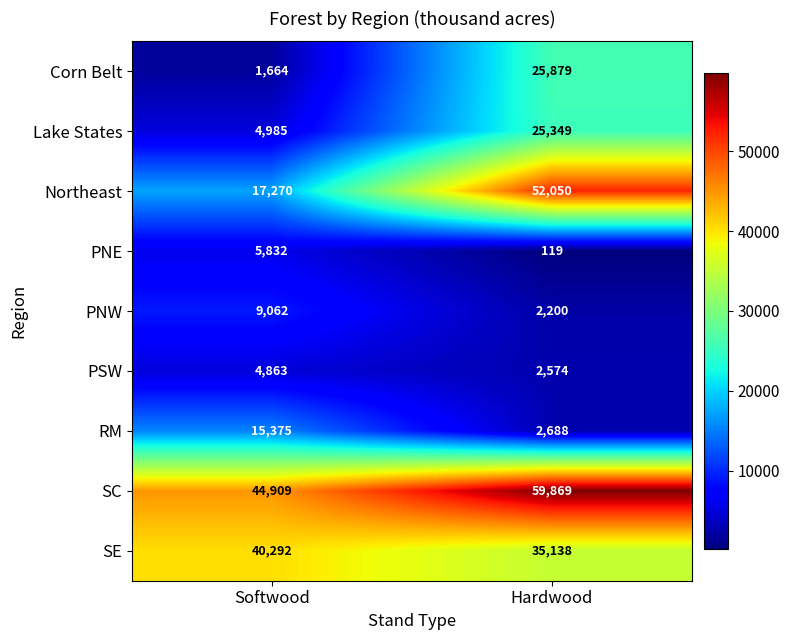

Rank the series by their maximum value, from highest to lowest.

SC, Northeast, SE, Corn Belt, Lake States, RM, PNW, PNE, PSW